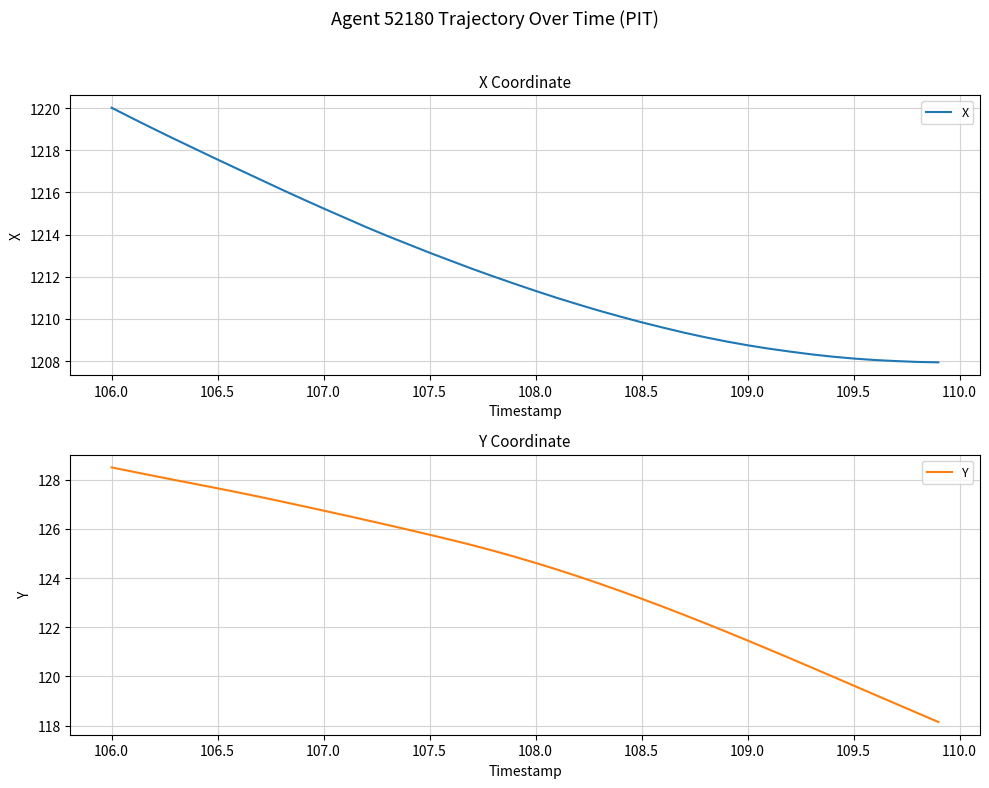

Is it true that X equals 1220.0 at 106.0?

True